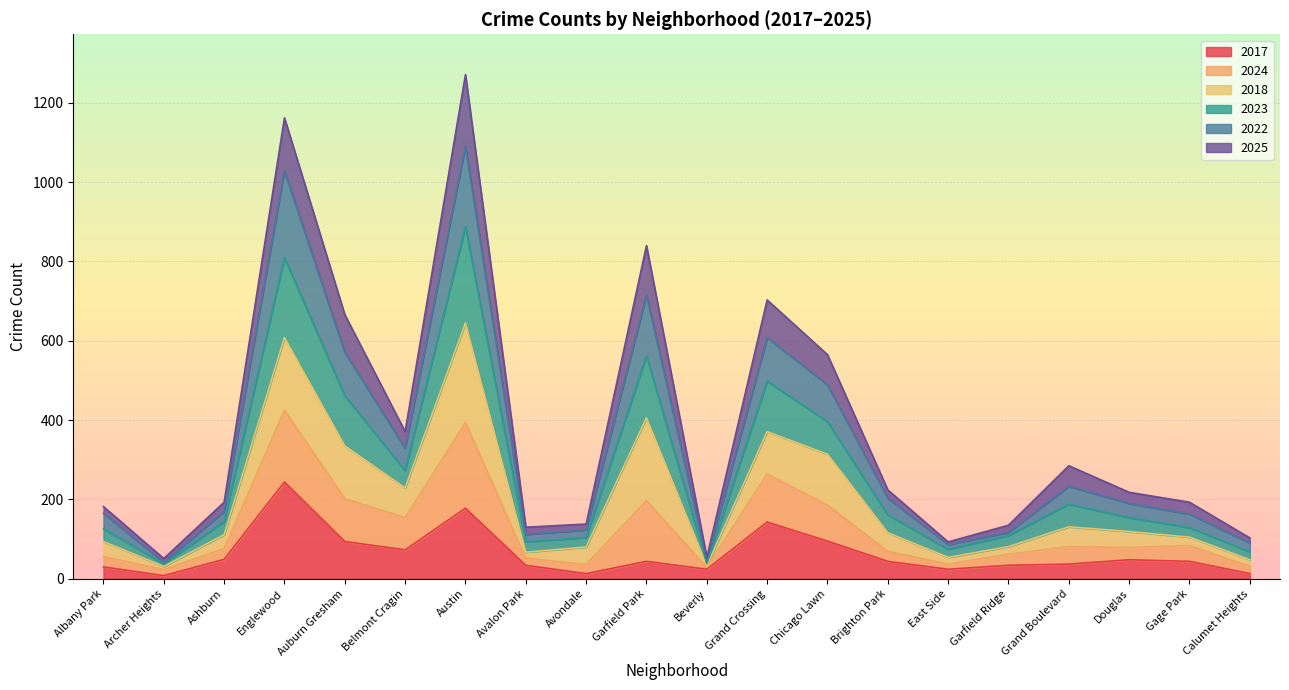

Is it true that 2017 equals 44 at Garfield Park?

True